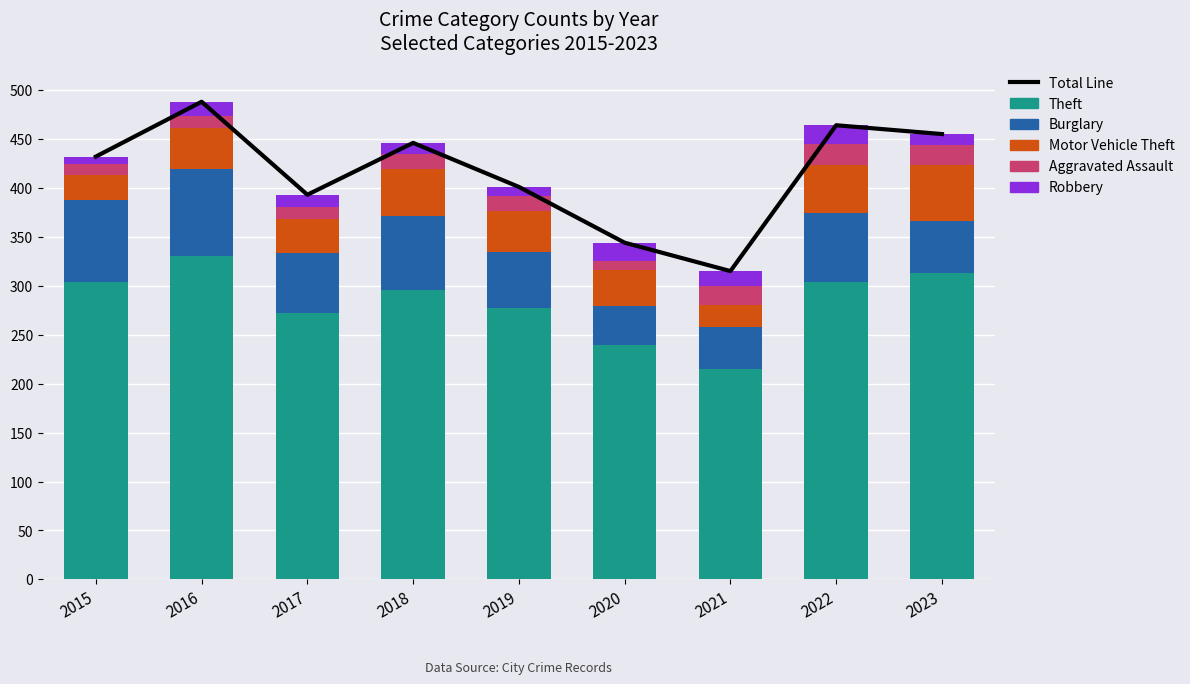

What is the difference between the second highest and minimum values in the Total Line series?

149